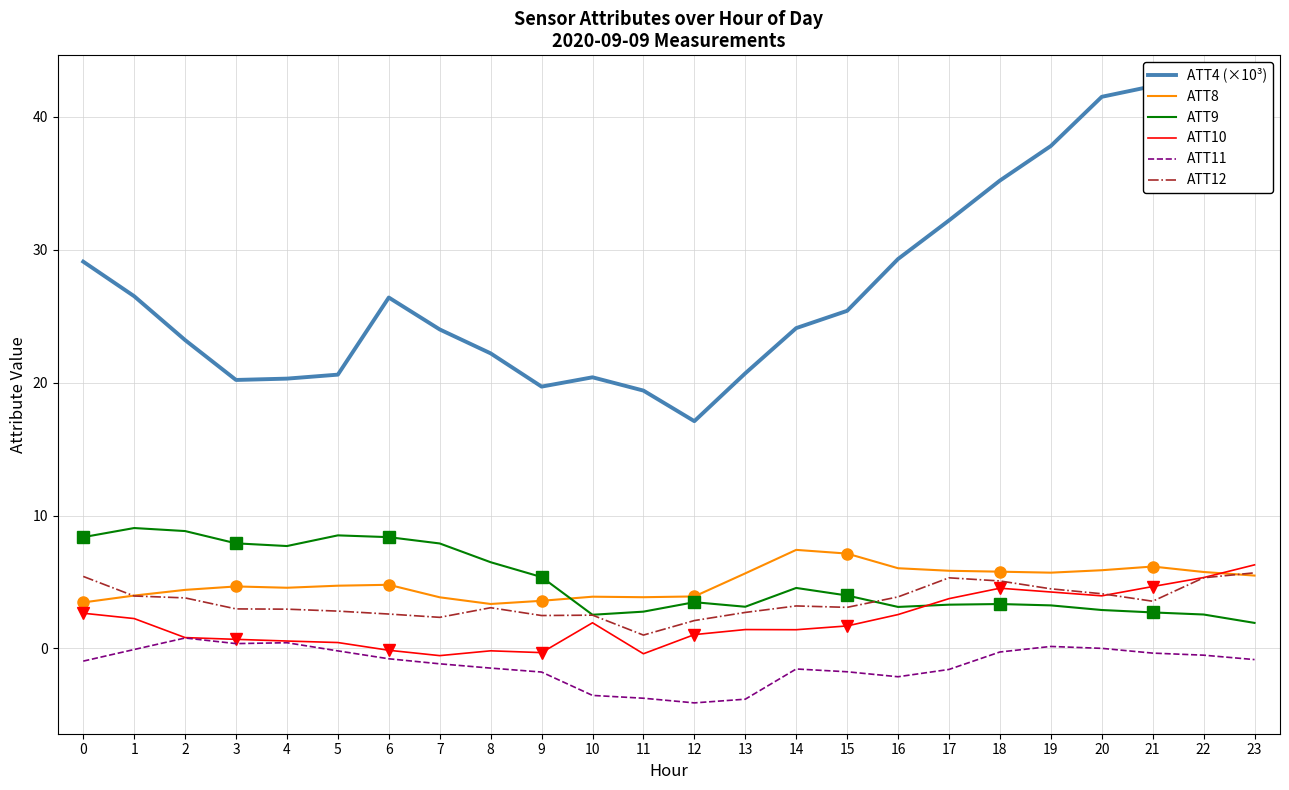

What are all the series names shown in the legend?

ATT4 (×10³), ATT8, ATT9, ATT10, ATT11, ATT12